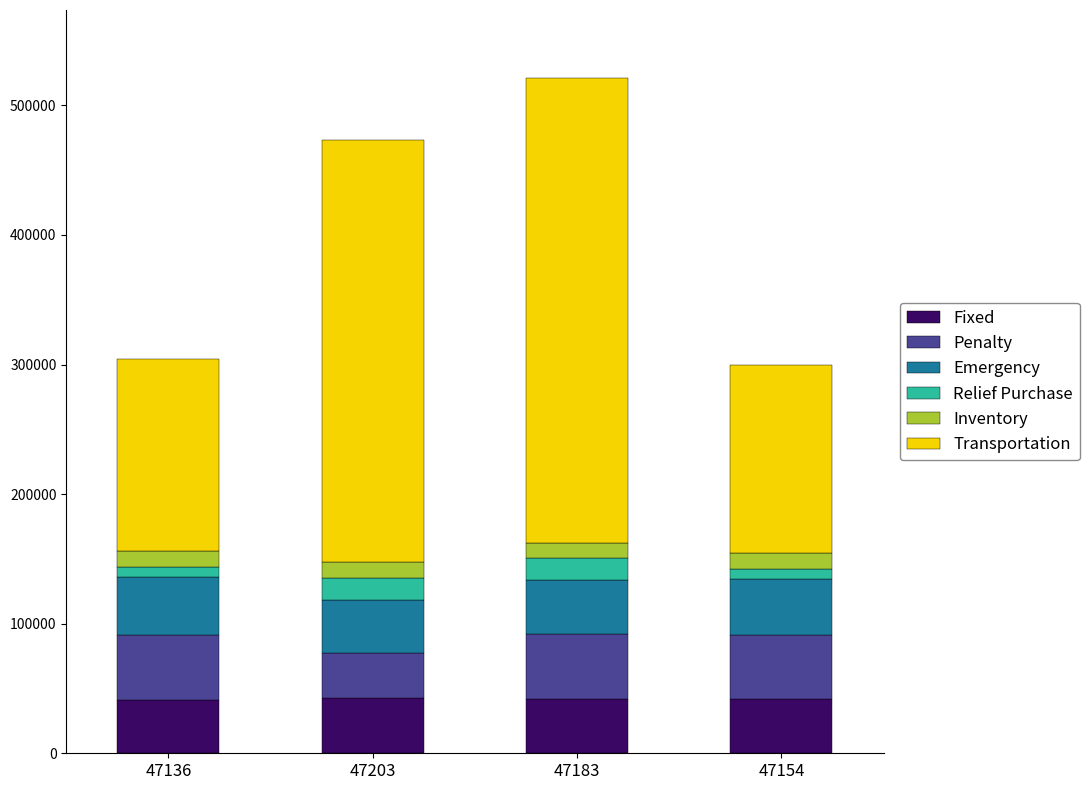

What is the total value across all series at 47203?

473440.2